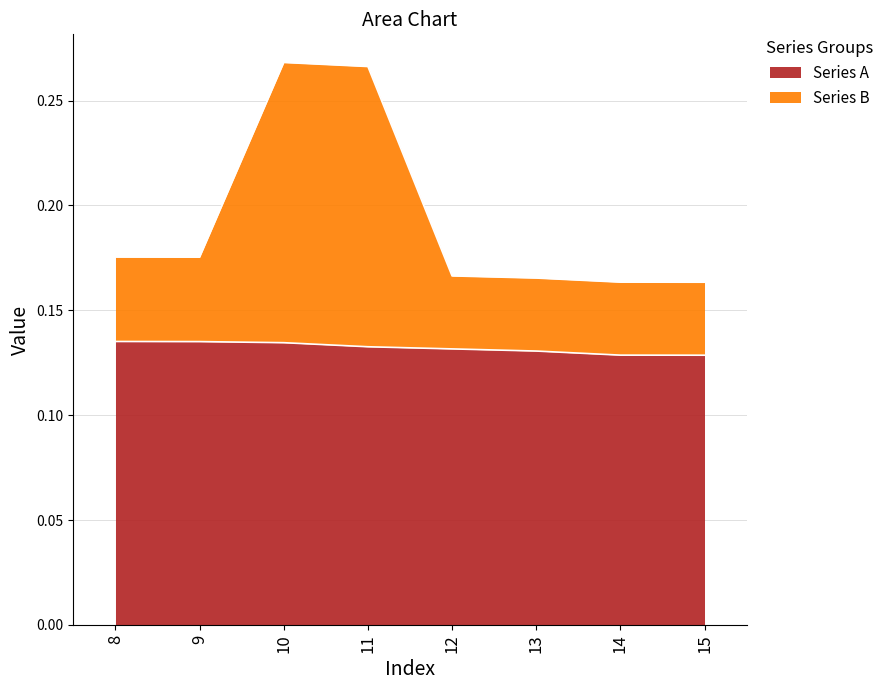

True or false: Series B and Series A intersect in this chart.

False